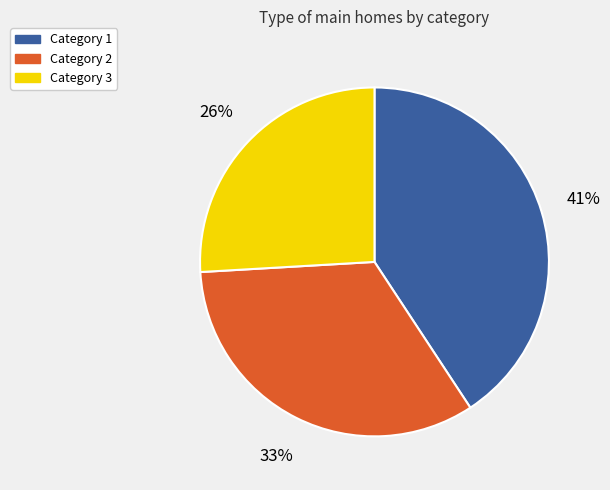

Does any single category account for the majority?

No